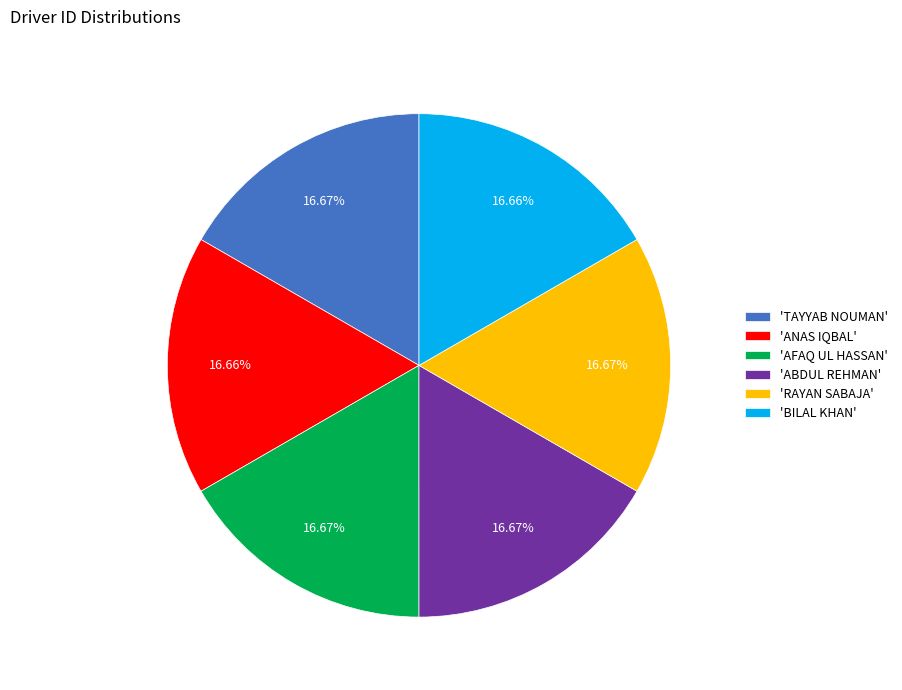

Is the sum of 'TAYYAB NOUMAN' and 'RAYAN SABAJA' greater than half?

No